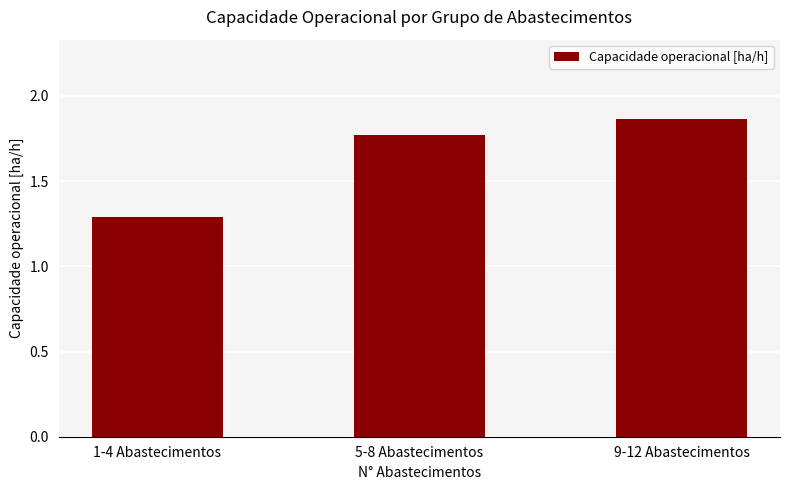

Which has a higher value, 1-4 Abastecimentos or 9-12 Abastecimentos?

9-12 Abastecimentos